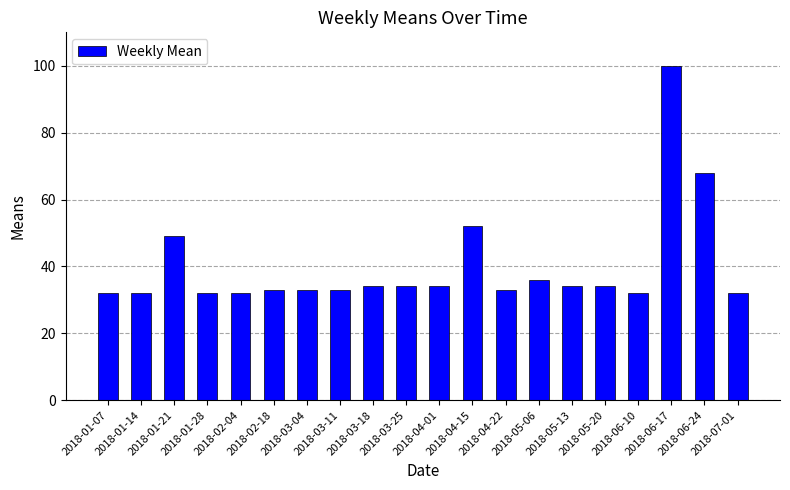

What is the label of the 18th bar from the left?

2018-06-17